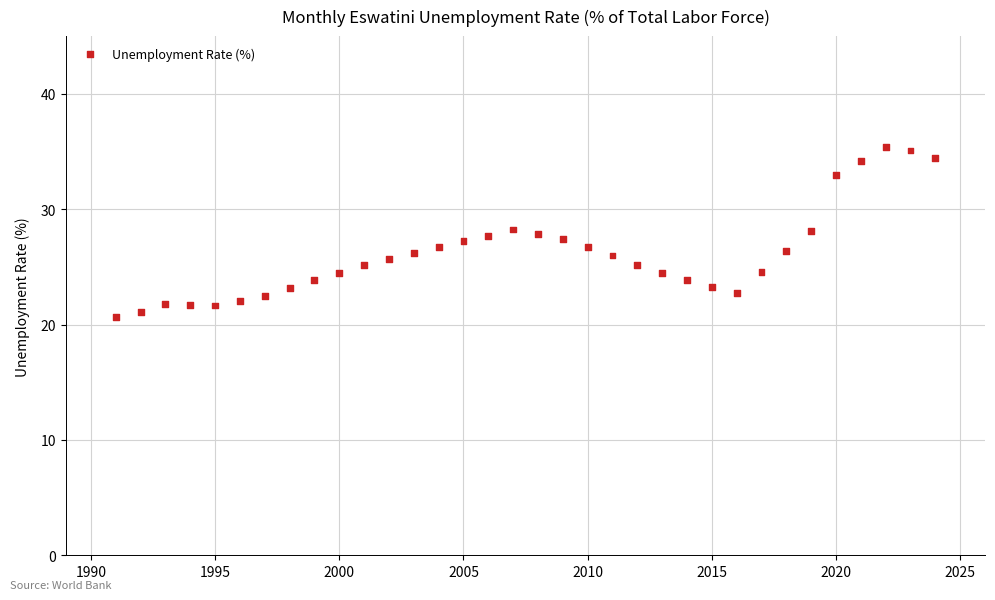

What is the range of Y values (max minus min)?

14.7